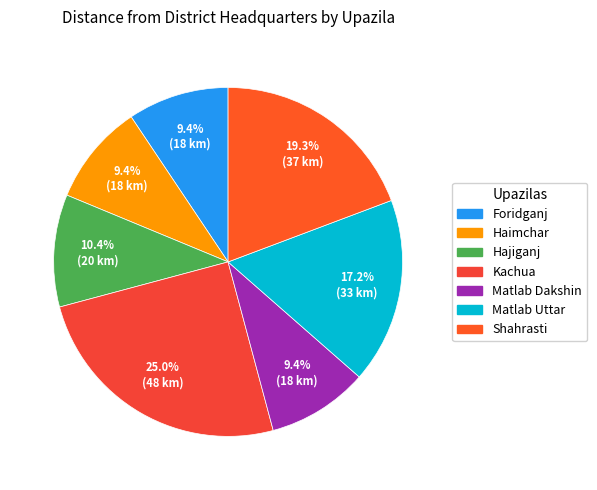

To the nearest percent, what percentage of the pie is Kachua?

25%